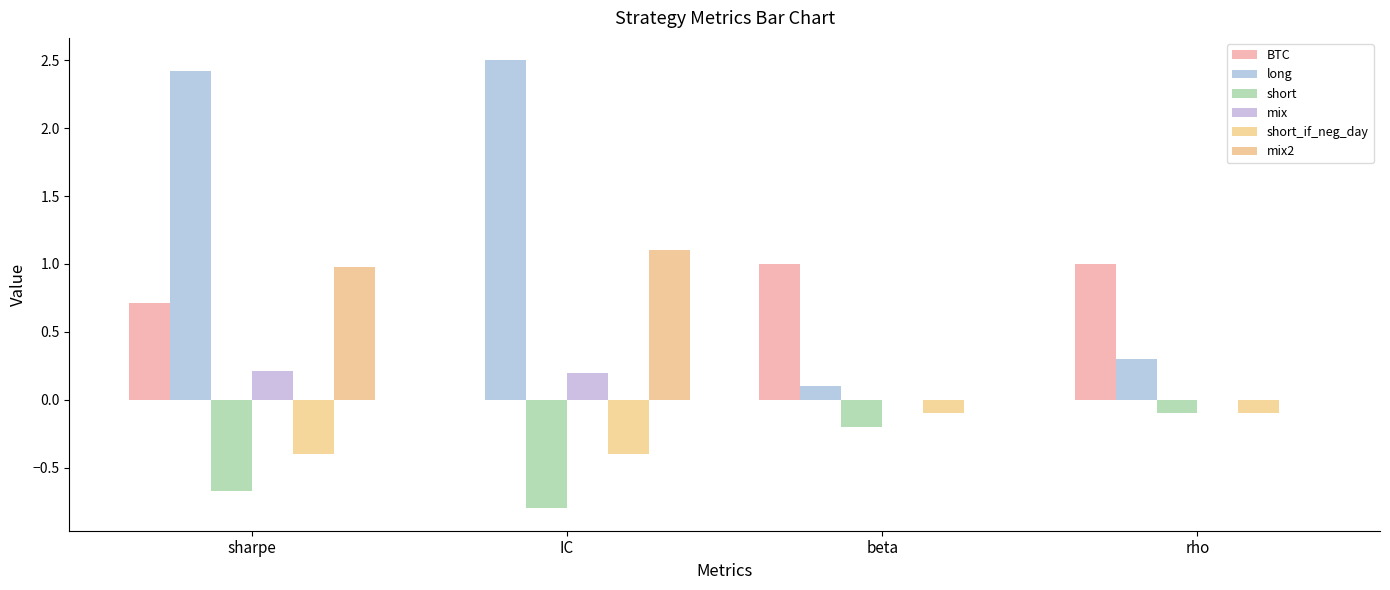

How many categories are shown in the chart?

4